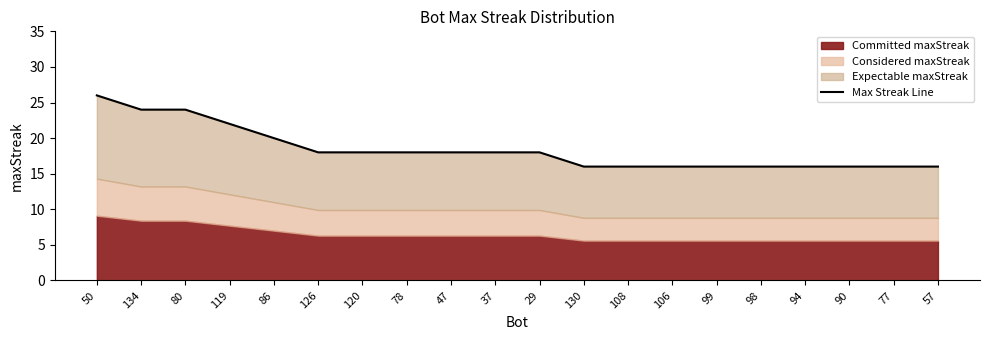

Does the chart display data point markers on the line(s)?

No